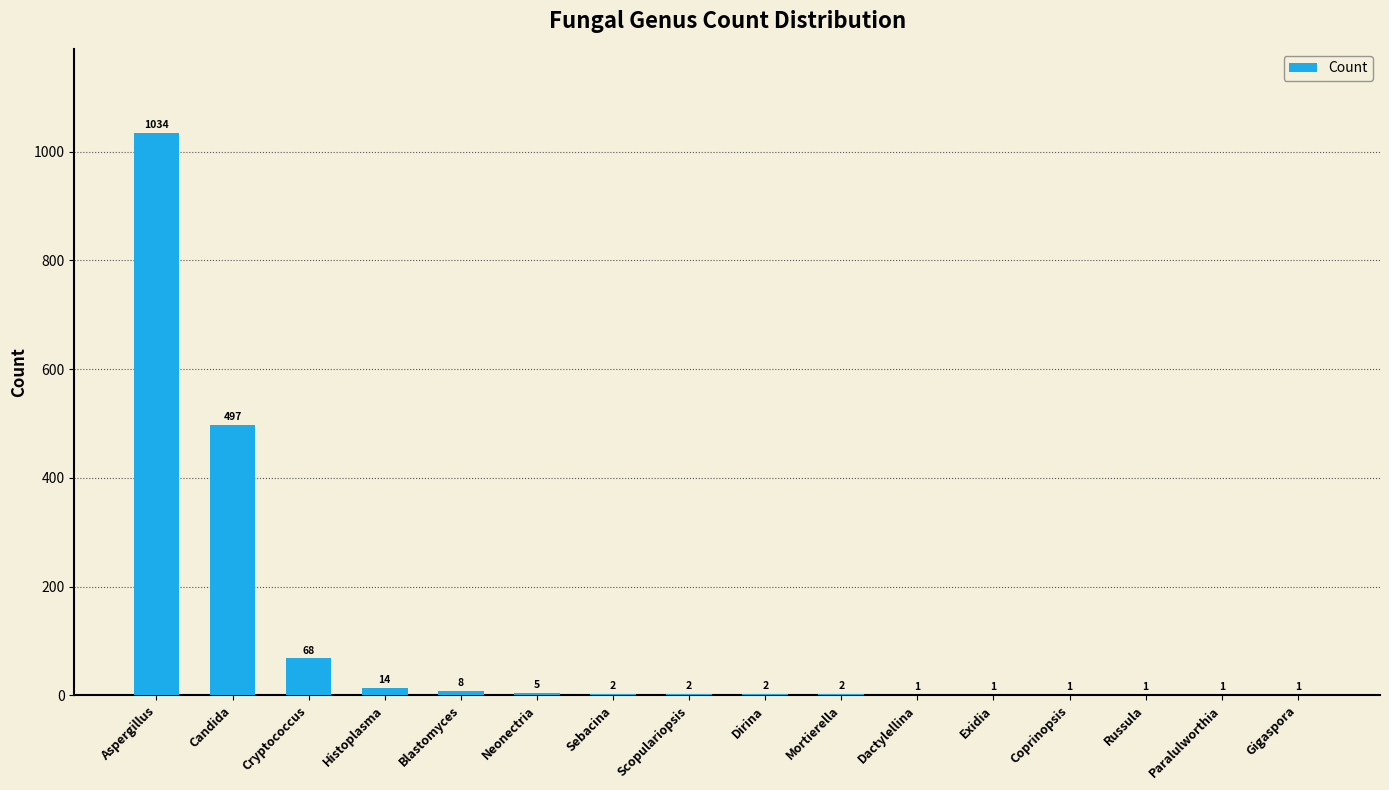

What is the ratio of the value at Cryptococcus to the value at Candida?

0.1